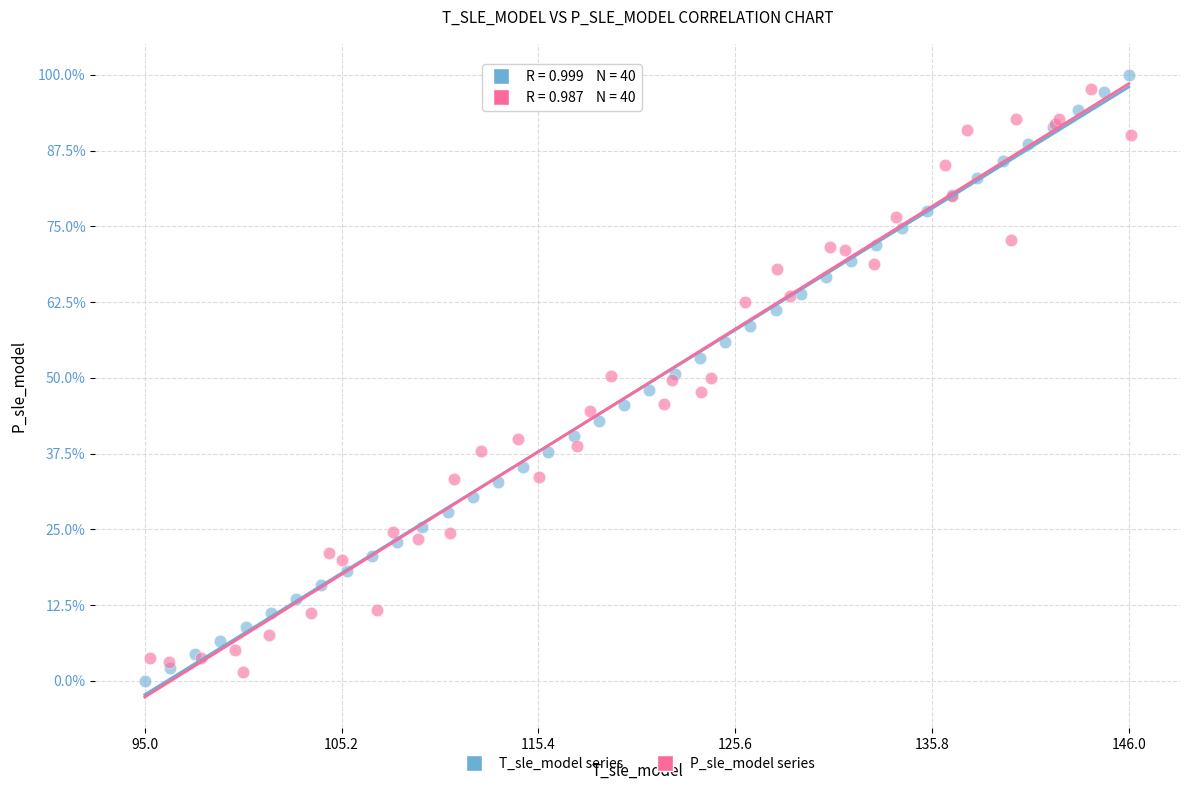

Which series reaches the minimum Y coordinate?

T_sle_model series